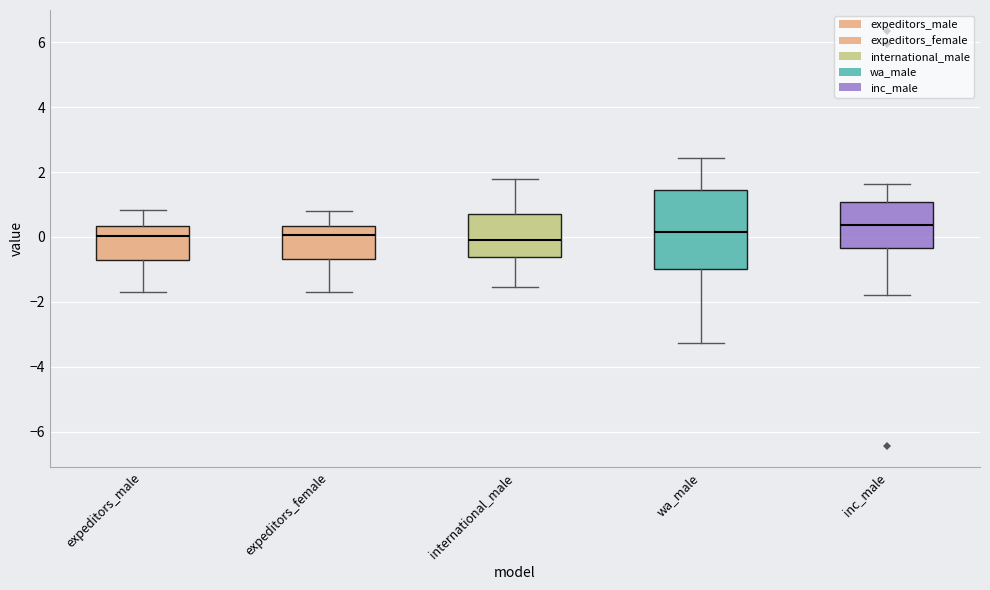

Reading left to right, read every box against the y-axis: the position of its median line, the range the box covers, and the ends of its whiskers. The values are not printed on the chart, so give them approximately, as read against the axis.

expeditors_male: median 0.0, box -0.8 to 0.4, whiskers -1.8 to 0.8
expeditors_female: median 0.0, box -0.6 to 0.4, whiskers -1.6 to 0.8
international_male: median 0.0, box -0.6 to 0.8, whiskers -1.6 to 1.8
wa_male: median 0.2, box -1.0 to 1.4, whiskers -3.2 to 2.4
inc_male: median 0.4, box -0.4 to 1.0, whiskers -1.8 to 1.6